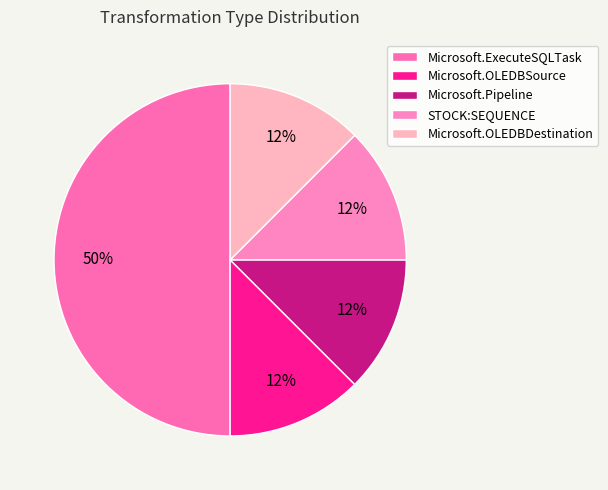

To the nearest percent, what portion does Microsoft.ExecuteSQLTask represent?

50%